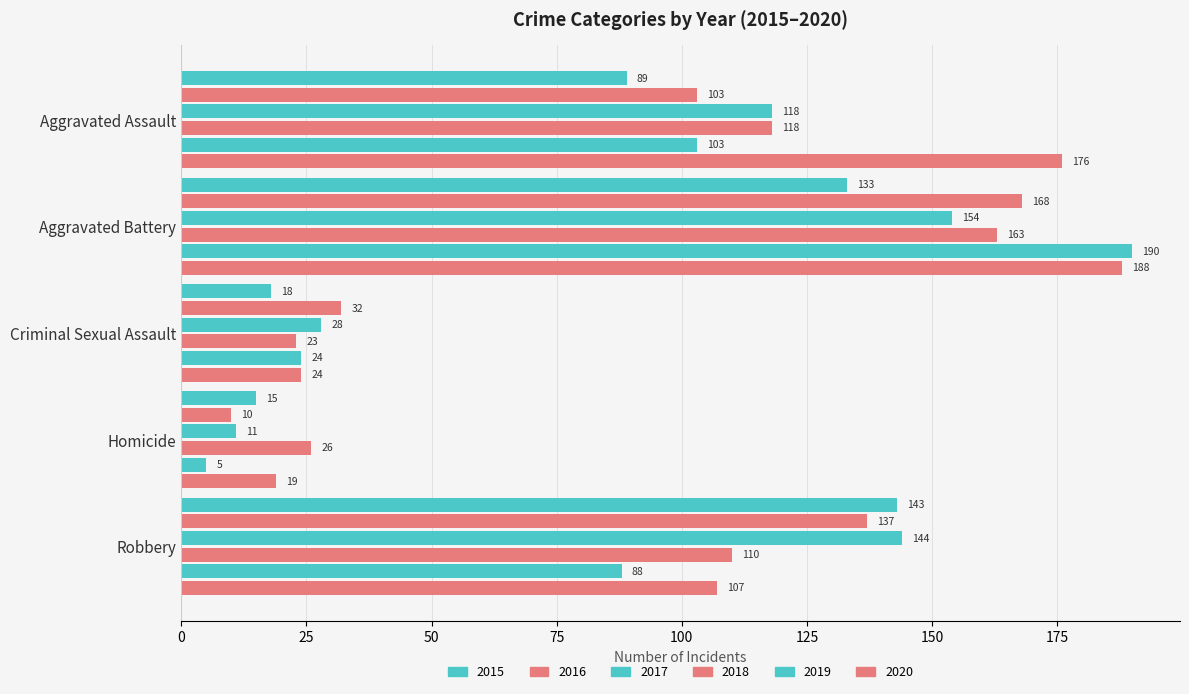

How many distinct data groups are displayed?

6